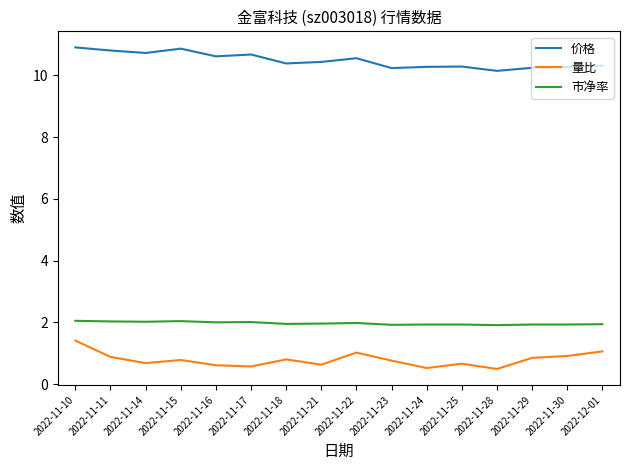

What position from the left is 2022-11-14?

3